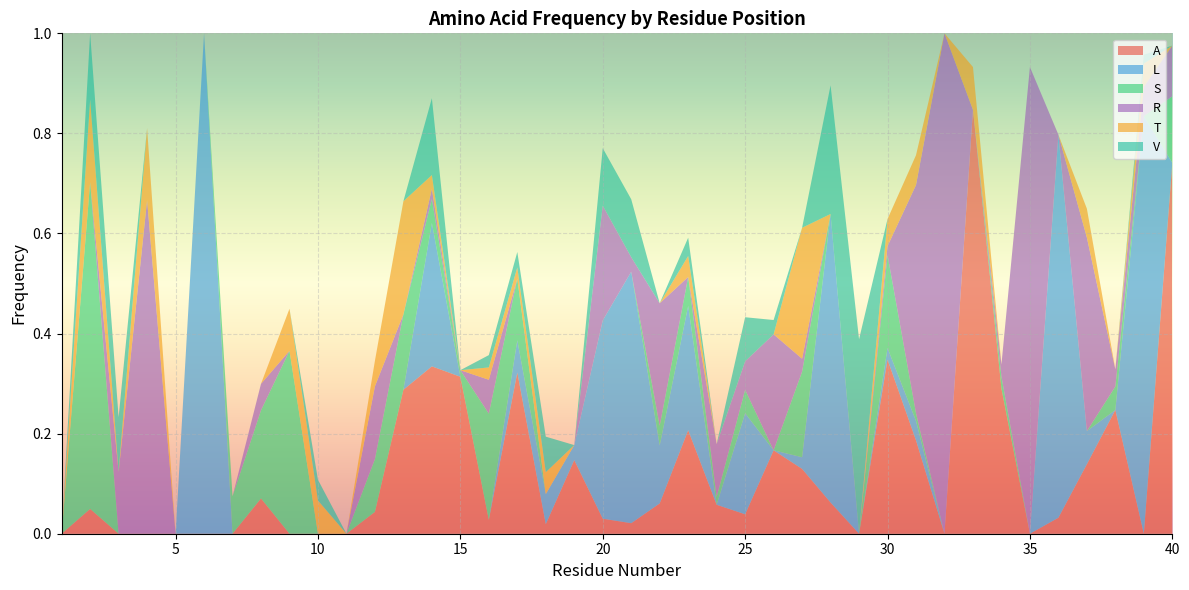

Reading left to right, extract all data points from this chart.

A: 0.0	0.0	0.0	0.0	0.0	0.0	0.0	0.1	0.0	0.0	0.0	0.0	0.3	0.3	0.3	0.0	0.3	0.0	0.1	0.0	0.0	0.1	0.2	0.1	0.0	0.2	0.1	0.1	0.0	0.3	0.2	0.0	0.8	0.3	0.0	0.0	0.1	0.2	0.0	0.7
L: 0.0	0.0	0.0	0.0	0.0	1.0	0.0	0.0	0.0	0.0	0.0	0.0	0.0	0.3	0.0	0.0	0.1	0.1	0.0	0.4	0.5	0.1	0.2	0.0	0.2	0.0	0.0	0.6	0.0	0.0	0.0	0.0	0.0	0.0	0.0	0.8	0.1	0.0	0.8	0.0
S: 0.0	0.7	0.0	0.0	0.0	0.0	0.1	0.2	0.4	0.0	0.0	0.1	0.2	0.0	0.0	0.2	0.1	0.0	0.0	0.0	0.0	0.0	0.1	0.0	0.0	0.0	0.2	0.0	0.0	0.2	0.0	0.0	0.0	0.0	0.0	0.0	0.0	0.0	0.0	0.1
R: 0.0	0.0	0.1	0.7	0.0	0.0	0.0	0.1	0.0	0.0	0.0	0.1	0.0	0.0	0.0	0.1	0.0	0.0	0.0	0.2	0.0	0.2	0.0	0.1	0.1	0.2	0.0	0.0	0.0	0.0	0.5	1.0	0.0	0.0	0.9	0.0	0.4	0.0	0.1	0.1
T: 0.0	0.2	0.0	0.1	0.0	0.0	0.0	0.0	0.1	0.1	0.0	0.1	0.2	0.0	0.0	0.0	0.0	0.0	0.0	0.0	0.0	0.0	0.0	0.0	0.0	0.0	0.3	0.0	0.0	0.1	0.1	0.0	0.1	0.0	0.0	0.0	0.1	0.0	0.0	0.0
V: 0.0	0.1	0.1	0.0	0.0	0.0	0.0	0.0	0.0	0.0	0.0	0.0	0.0	0.2	0.0	0.0	0.0	0.1	0.0	0.1	0.1	0.0	0.0	0.0	0.1	0.0	0.0	0.3	0.4	0.0	0.0	0.0	0.0	0.0	0.0	0.0	0.0	0.0	0.0	0.0